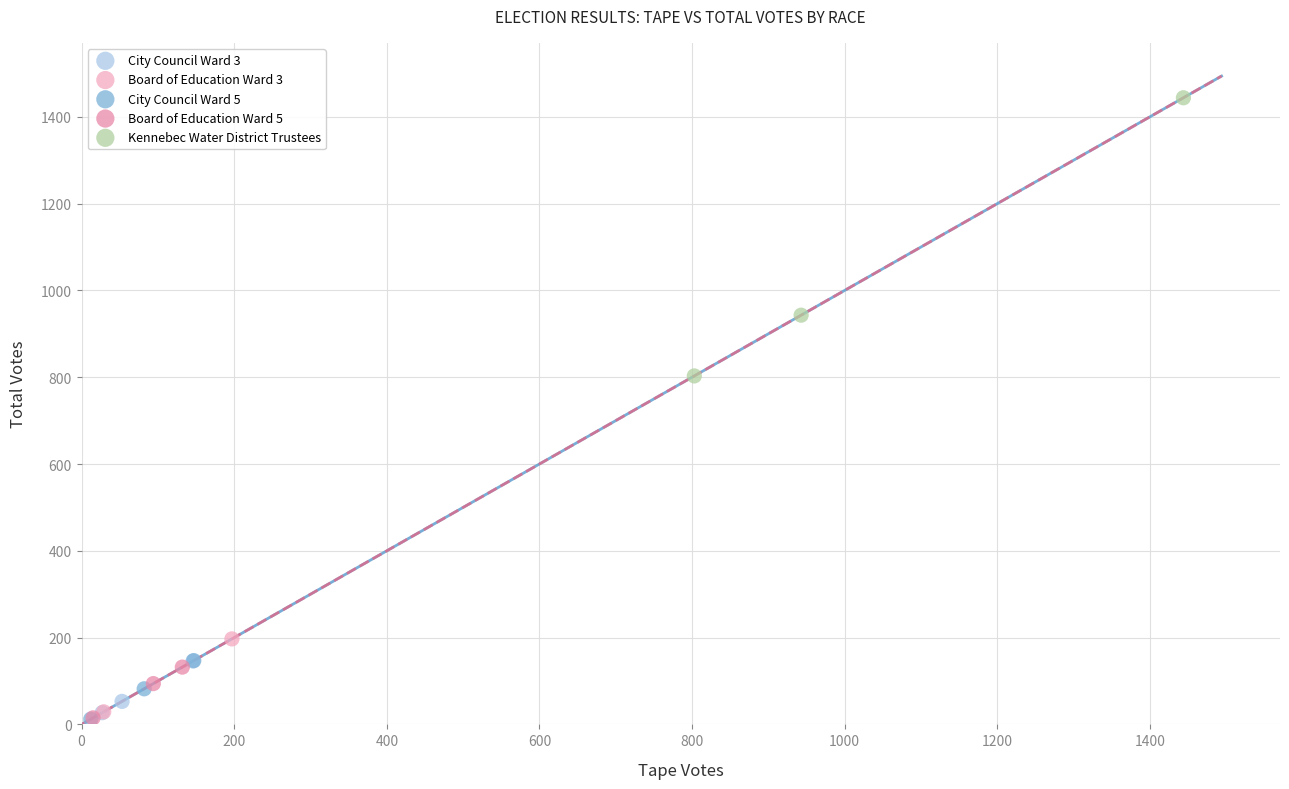

Which series reaches the maximum Y coordinate?

Kennebec Water District Trustees